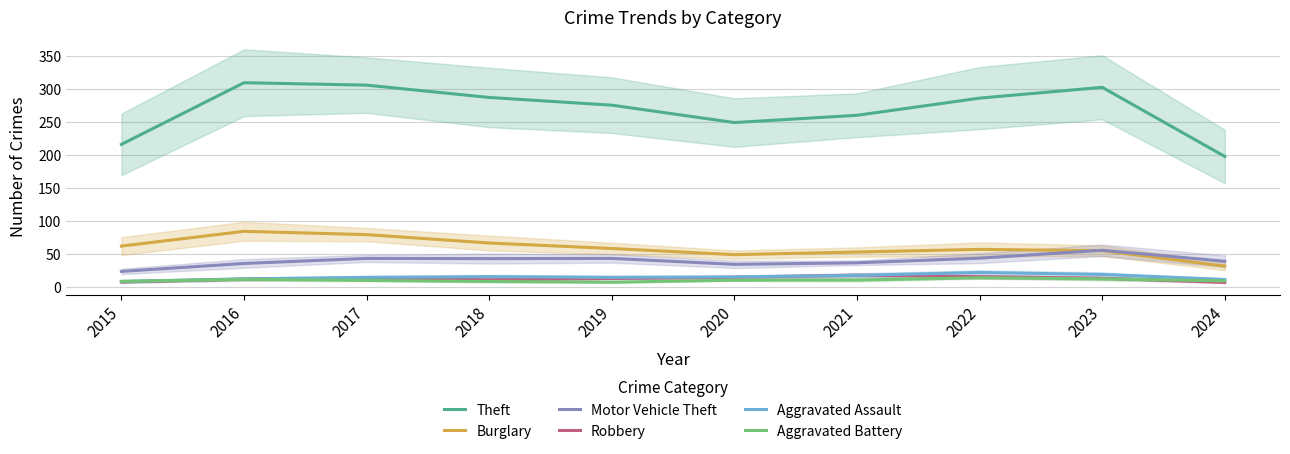

At how many categories does at least one series exceed 219?

8